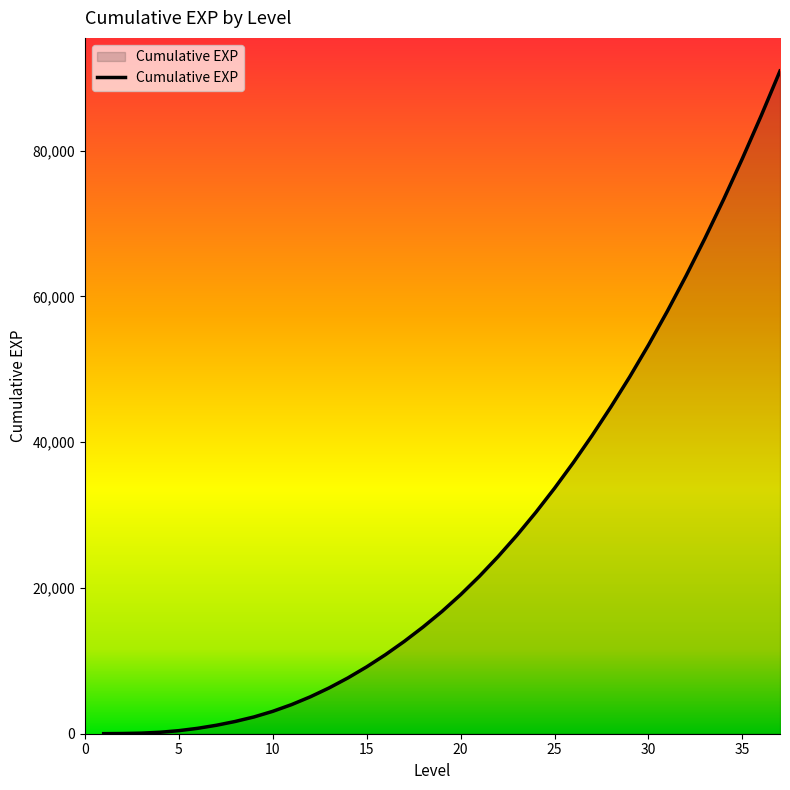

What is the difference between the maximum and minimum values?

90933